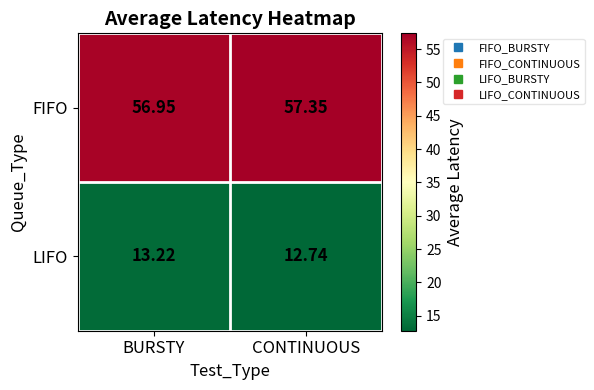

Between BURSTY and CONTINUOUS, which series saw the biggest shift?

LIFO